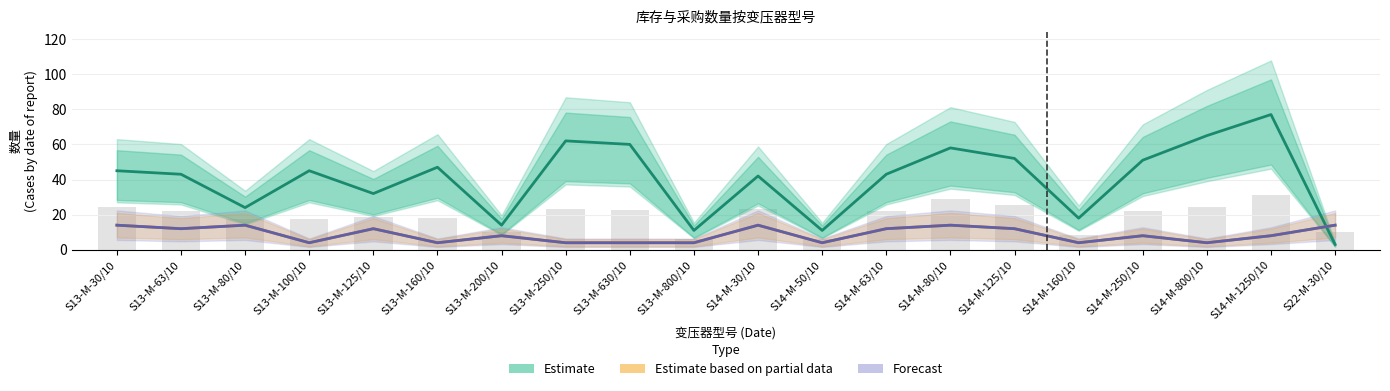

How many data points does each series have?

20